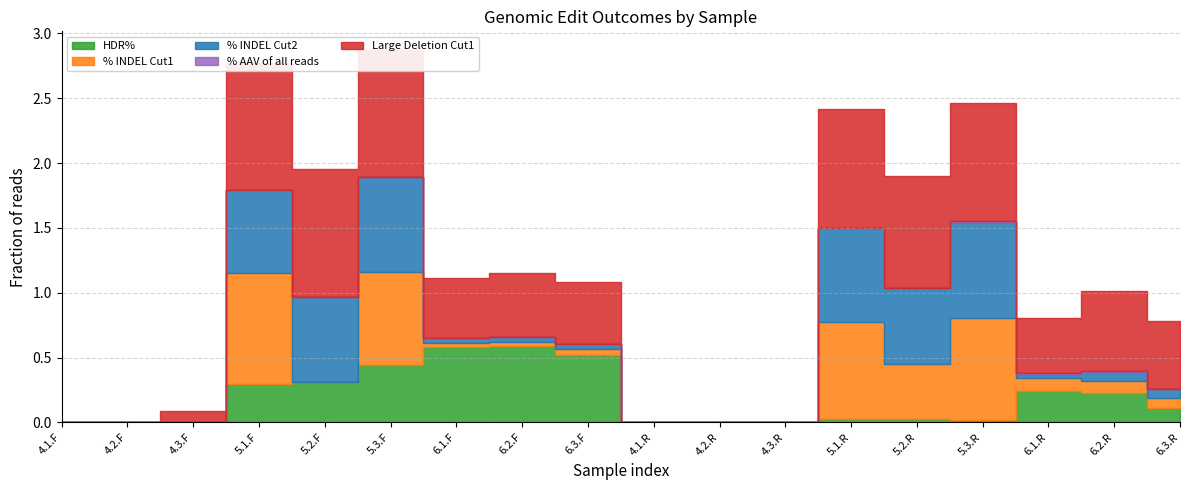

How many intersections are there between HDR% and %indel Cut1?

5